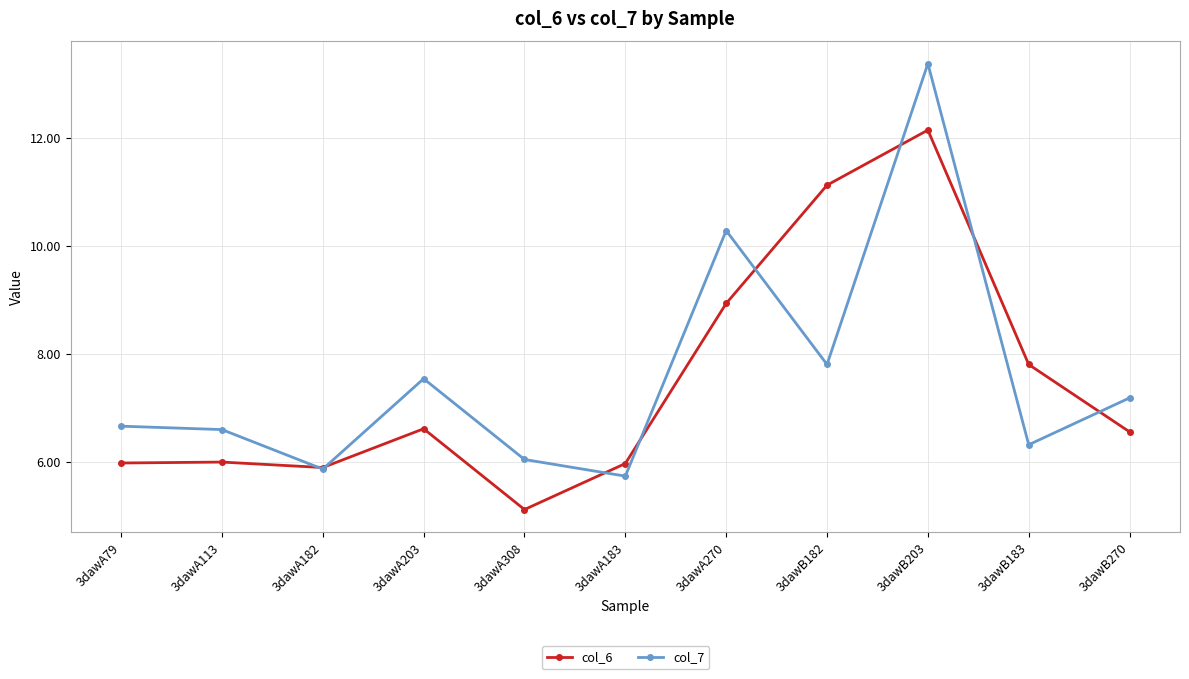

The col_7 series shows 13.4 at 3dawB203. True or false?

True